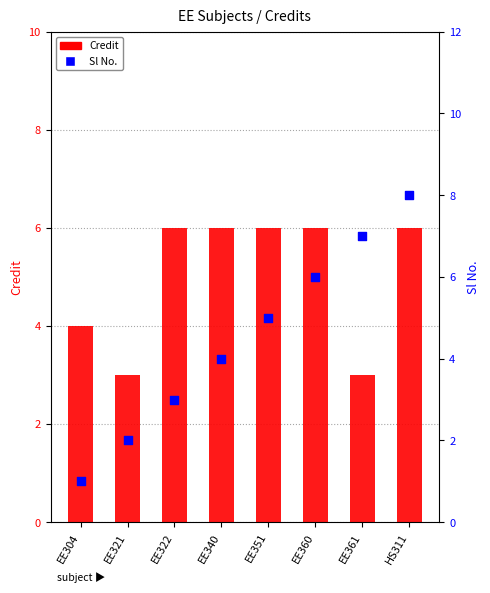

Which series has the largest total across all categories?

Credit